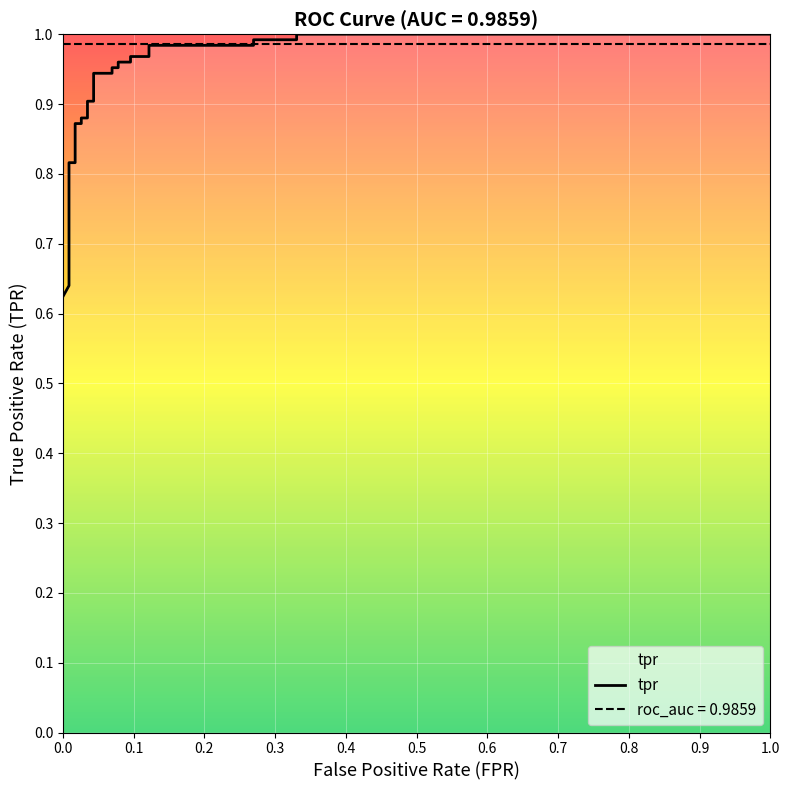

Does the chart display data point markers on the line(s)?

No